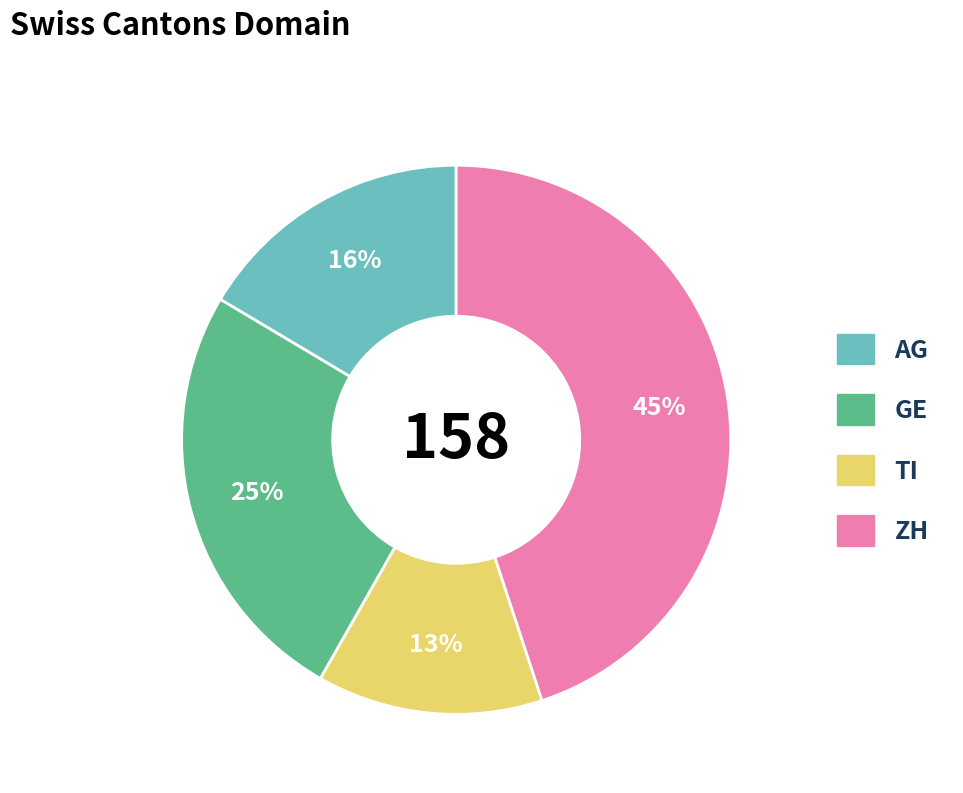

Does TI account for over 50% of the chart?

No